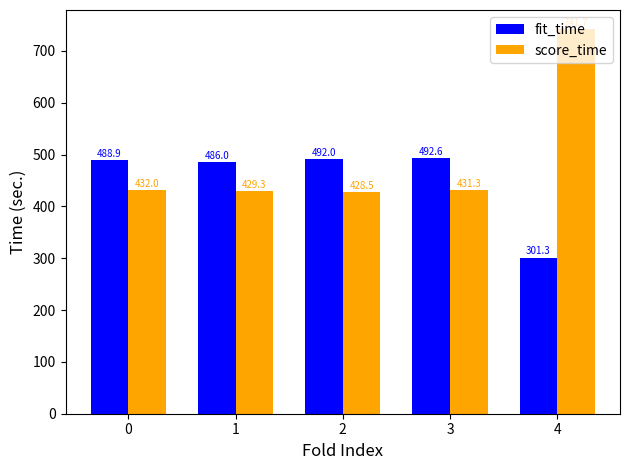

Reading left to right, list all the values displayed in this chart.

fit_time: 0=488.9	1=486.0	2=492.0	3=492.6	4=301.3
score_time: 0=432.0	1=429.3	2=428.5	3=431.3	4=741.7